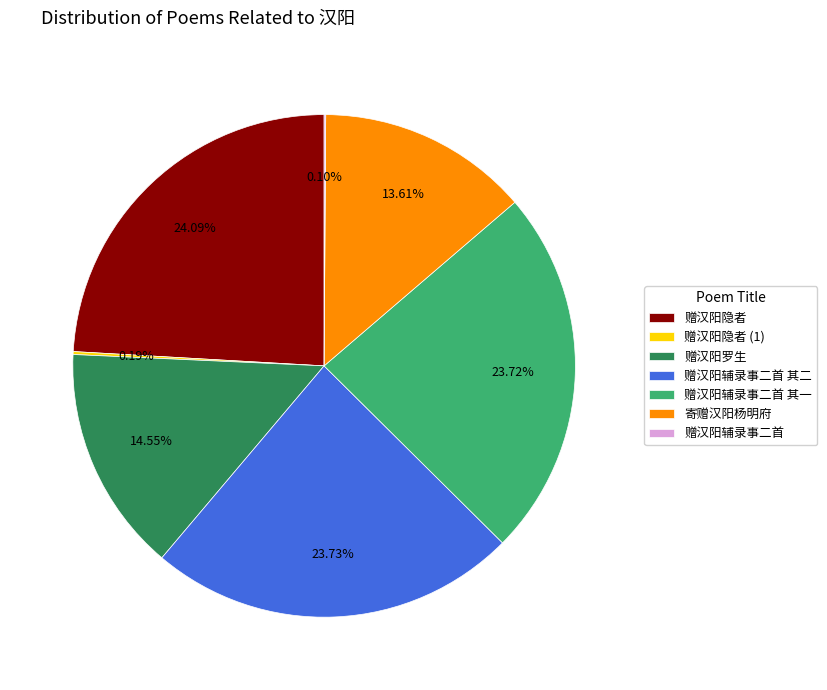

Approximately how many times larger is the value at 赠汉阳隐者 compared to 寄赠汉阳杨明府?

1.8